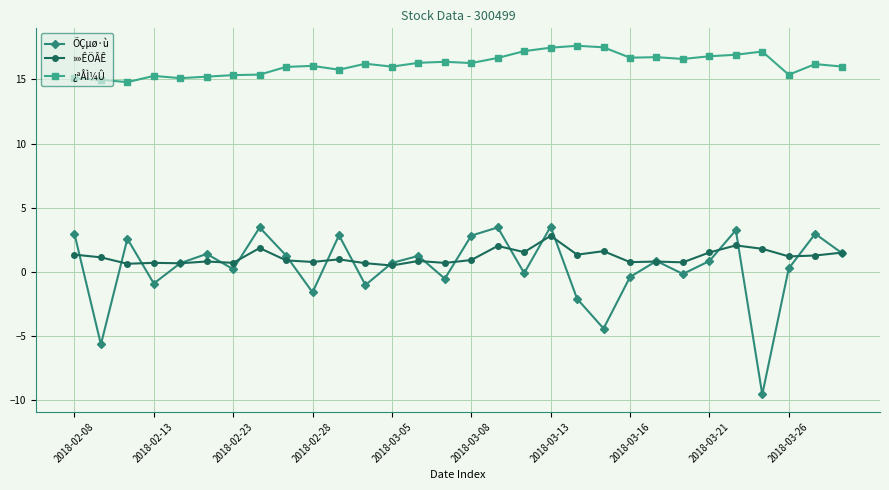

How many interior local peaks does the ÕÇµø·ù series have?

10